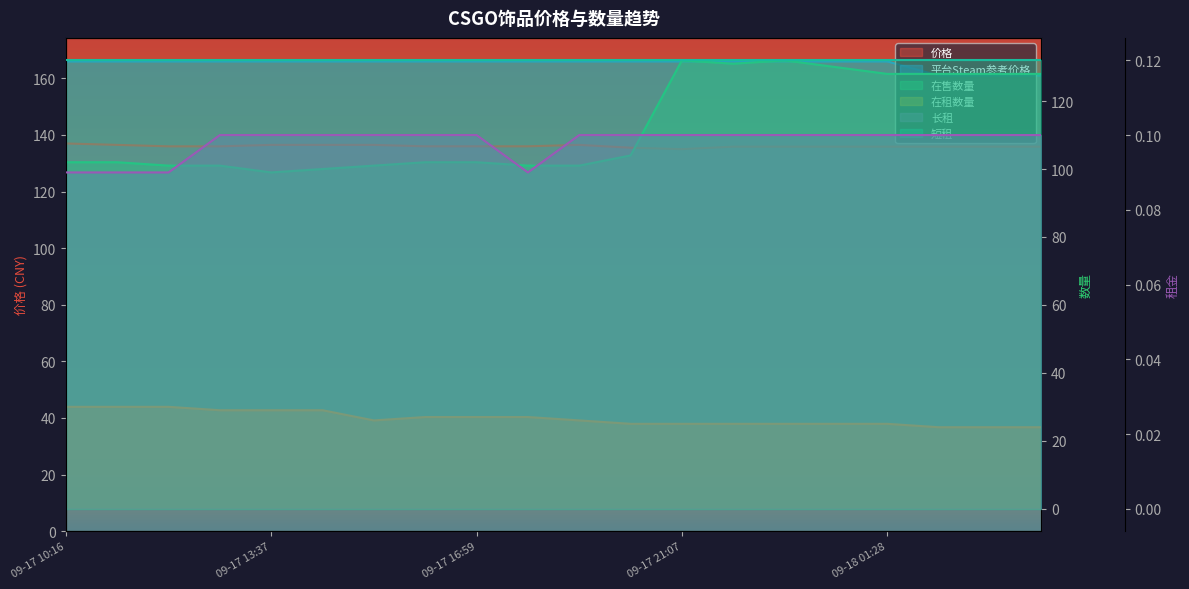

What is the label of the 14th point from the right?

09-17 15:45